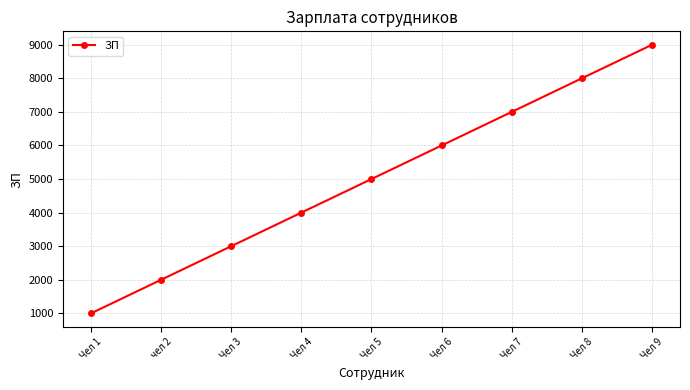

How many series are shown in this chart?

1